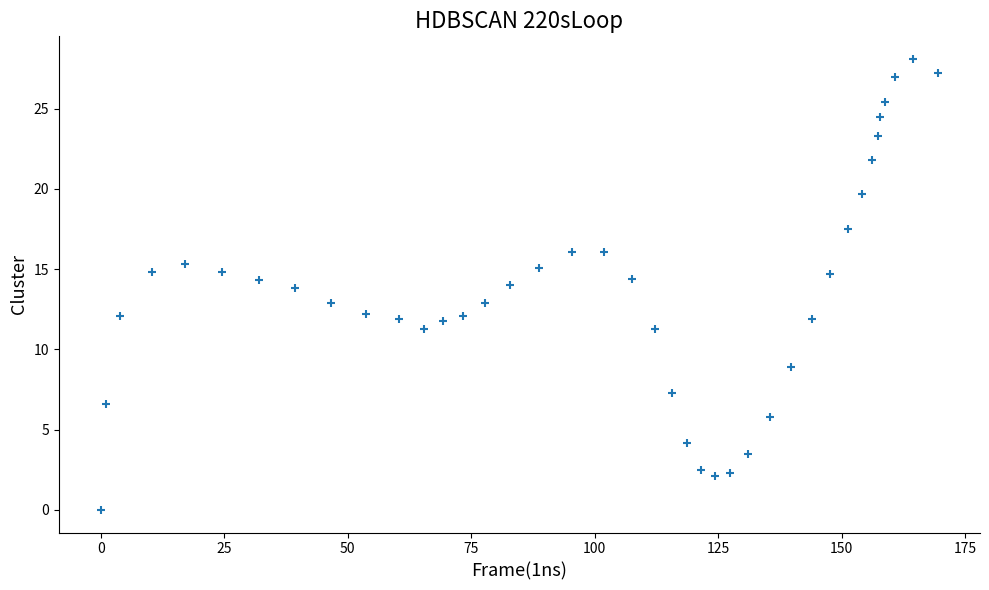

What is the range of X values (max minus min)?

169.5